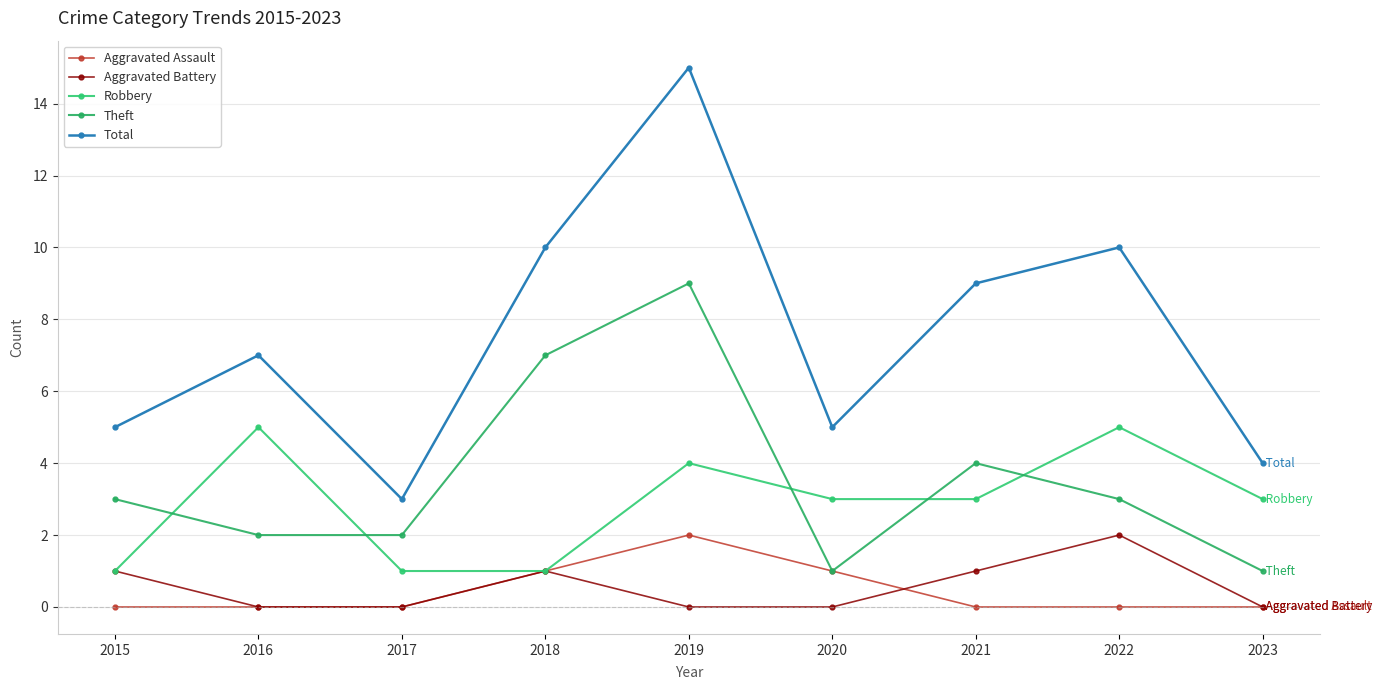

Rank the series at 2022 from highest to lowest value.

Total, Robbery, Theft, Aggravated Battery, Aggravated Assault